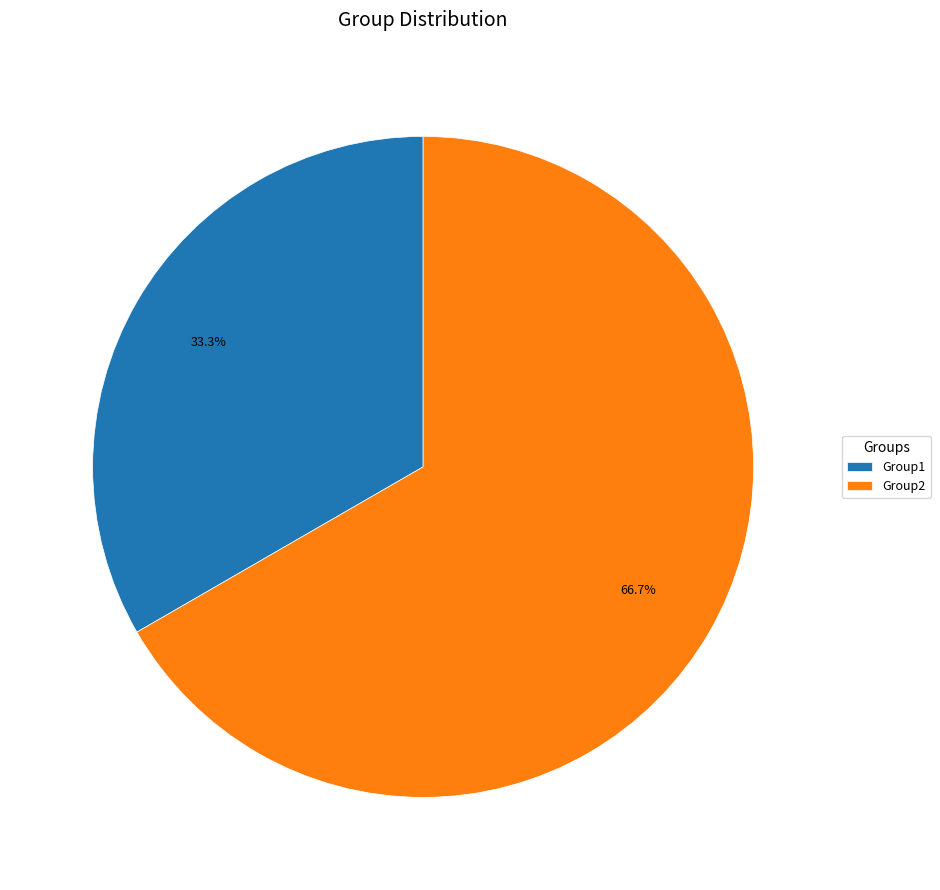

Which category has the biggest portion of the pie?

Group2